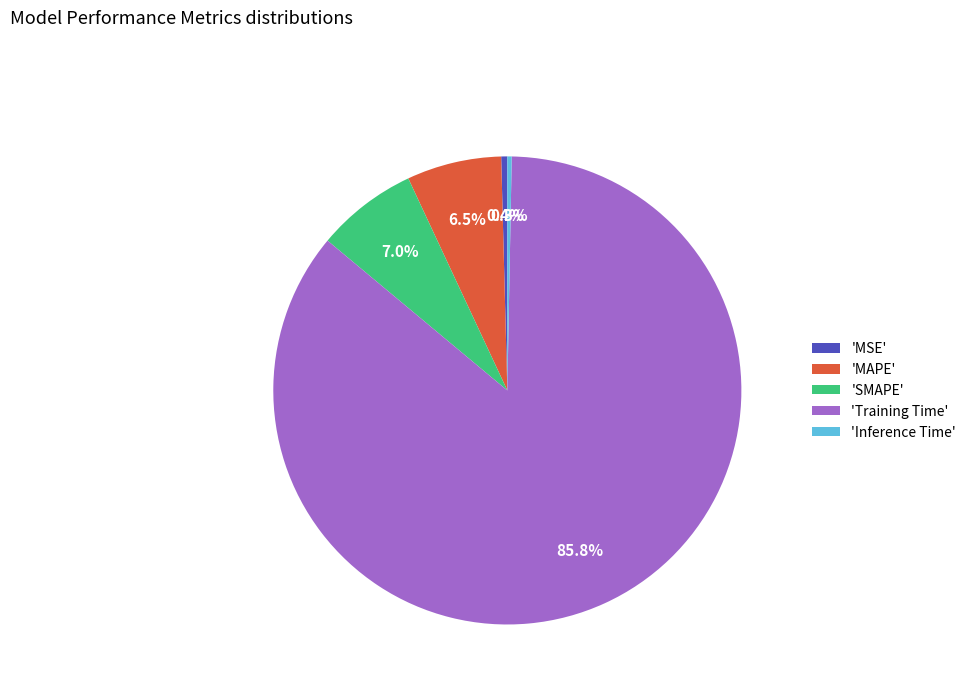

Is there any slice that represents more than half of the pie?

Yes